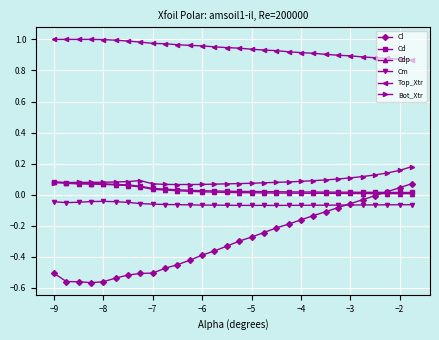

Which series has the widest spread of values?

Cl